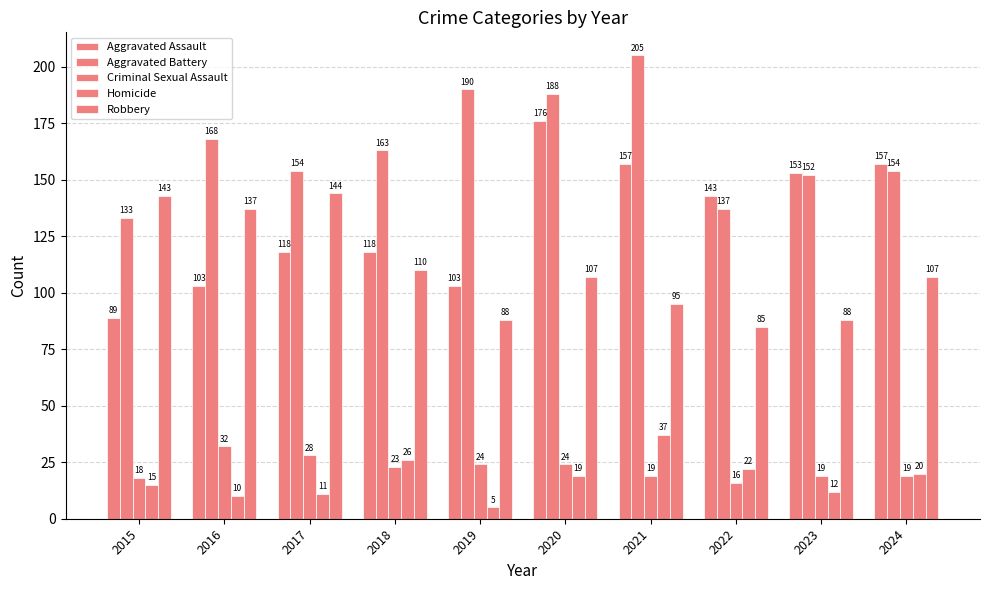

Reading left to right, what are all the values shown in this chart?

Aggravated Assault: 89	103	118	118	103	176	157	143	153	157
Aggravated Battery: 133	168	154	163	190	188	205	137	152	154
Criminal Sexual Assault: 18	32	28	23	24	24	19	16	19	19
Homicide: 15	10	11	26	5	19	37	22	12	20
Robbery: 143	137	144	110	88	107	95	85	88	107